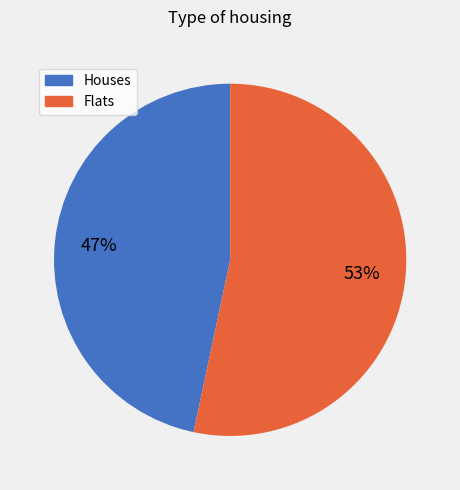

Count the number of slices in the pie.

2